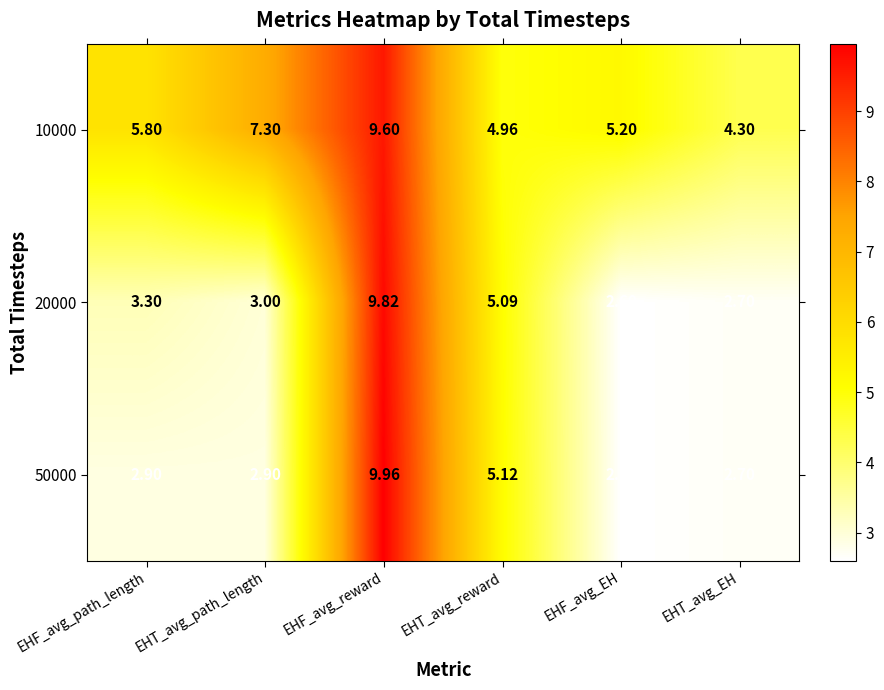

Where is 50000 nearest to the value 6?

EHT_avg_reward